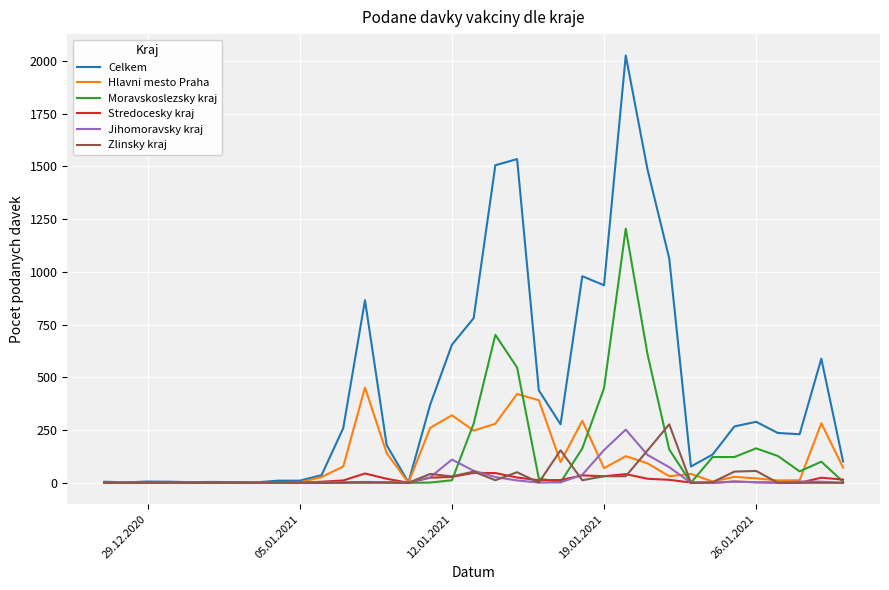

Which series has the widest spread of values?

Celkem